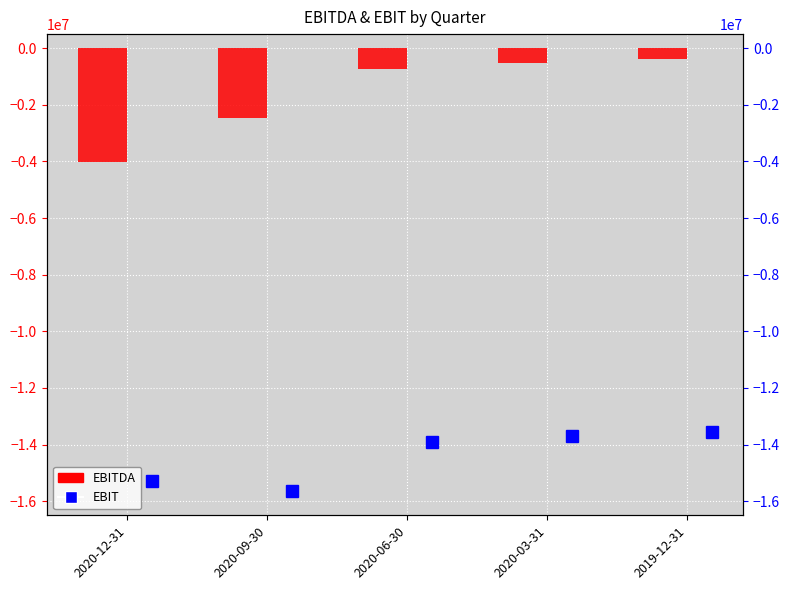

What is the greatest value displayed?

-393100